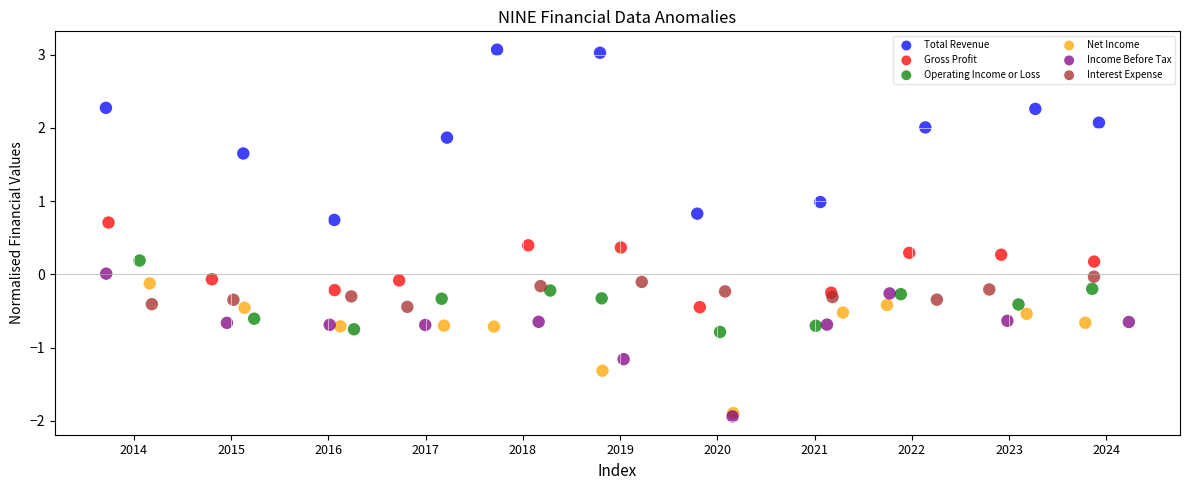

Which series has the largest Y range (max minus min)?

Total Revenue